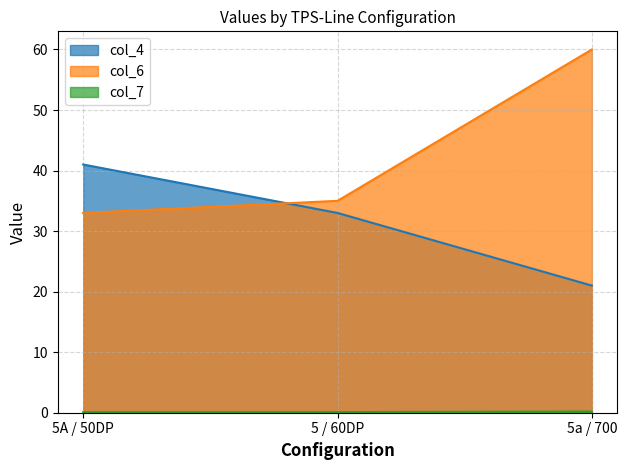

What is the smallest value displayed?

0.1